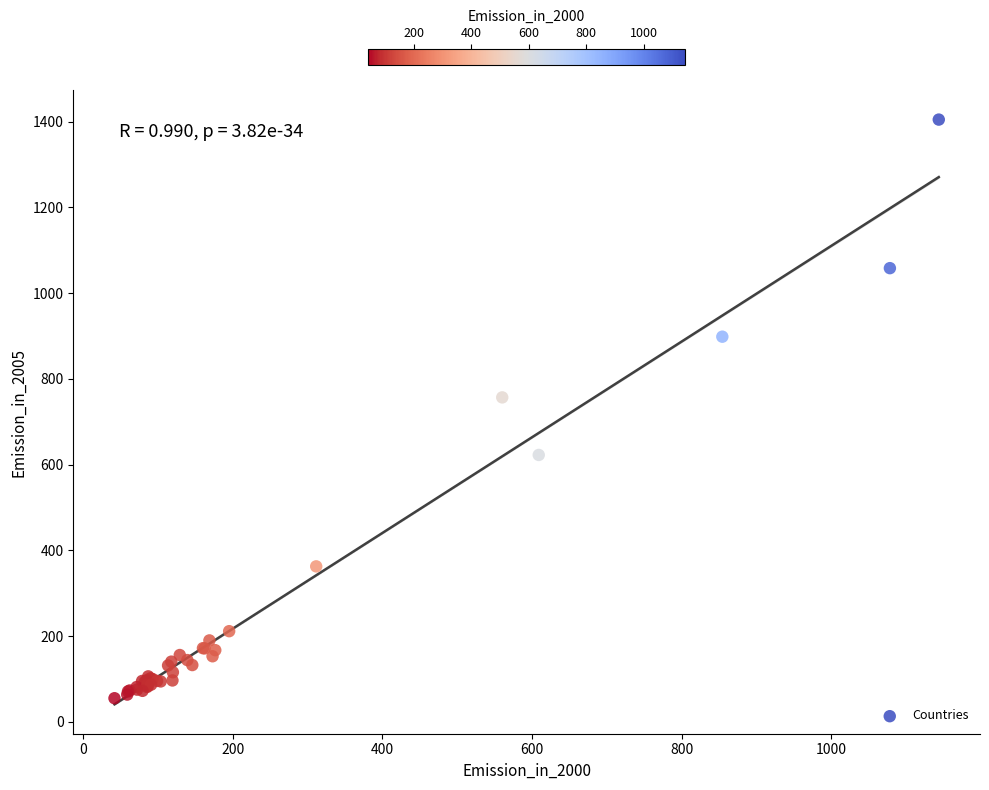

What Y value in the scatter plot is closest to 729?

756.8